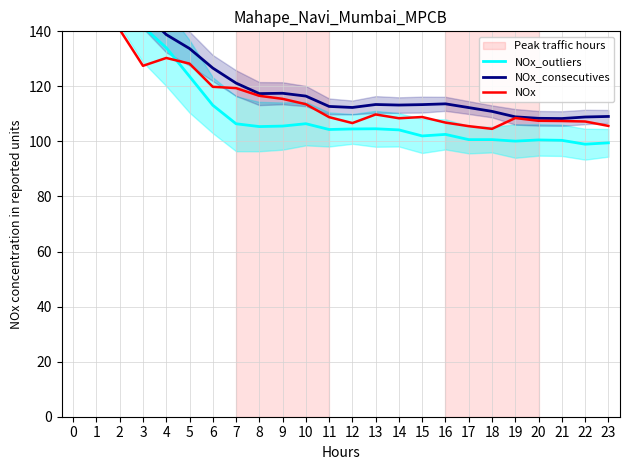

Is this an area chart (filled region under the line)?

No